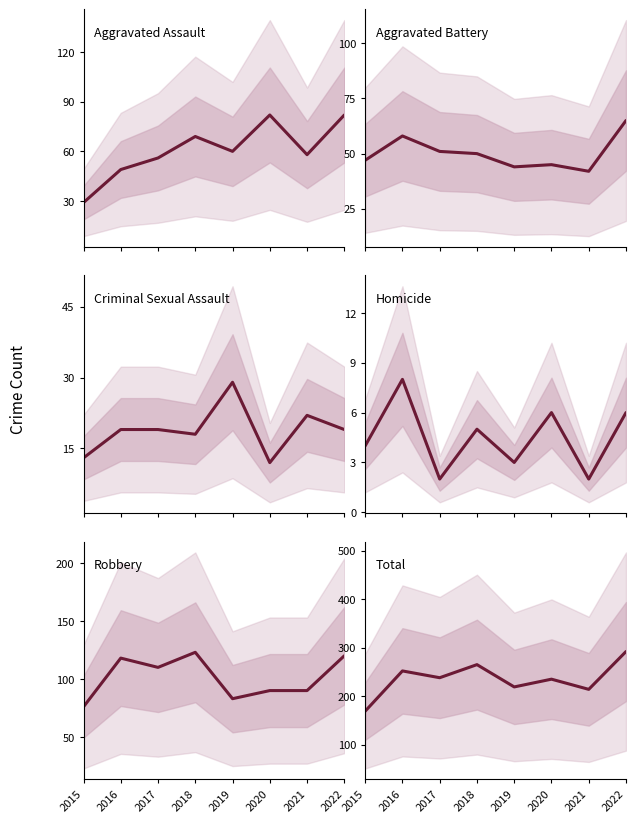

Where does the Criminal Sexual Assault series first go above 19?

2019